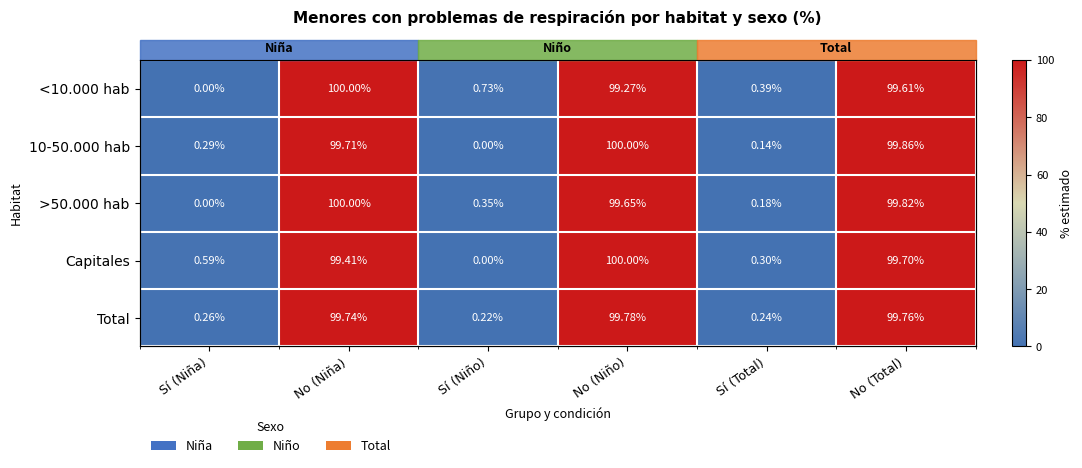

Is the value of Capitales at Sí (Total) greater than the value of Total at Sí (Total)?

Yes